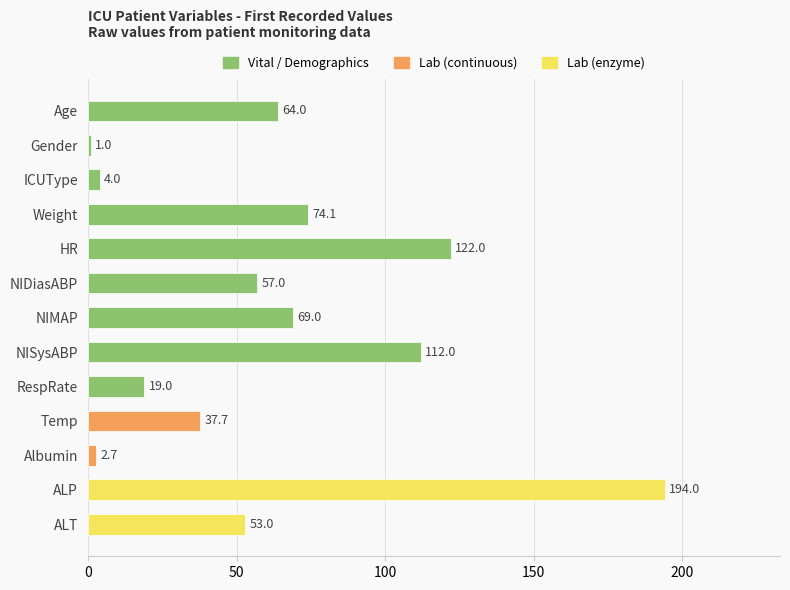

Reading bottom to top, what are all the values shown in this chart?

ALT=53.0	ALP=194.0	Albumin=2.7	Temp=37.7	RespRate=19.0	NISysABP=112.0	NIMAP=69.0	NIDiasABP=57.0	HR=122.0	Weight=74.1	ICUType=4.0	Gender=1.0	Age=64.0